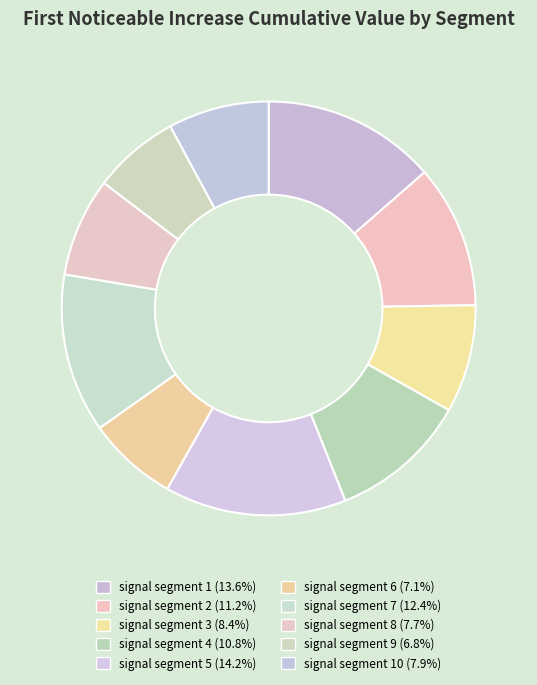

How many segments does this pie chart have?

10